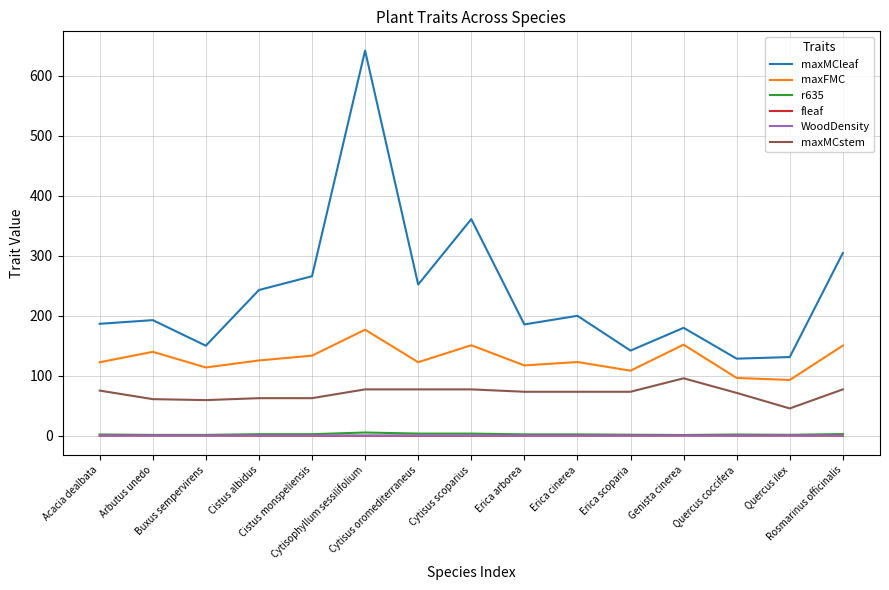

True or false: r635 and maxMCstem intersect in this chart.

False